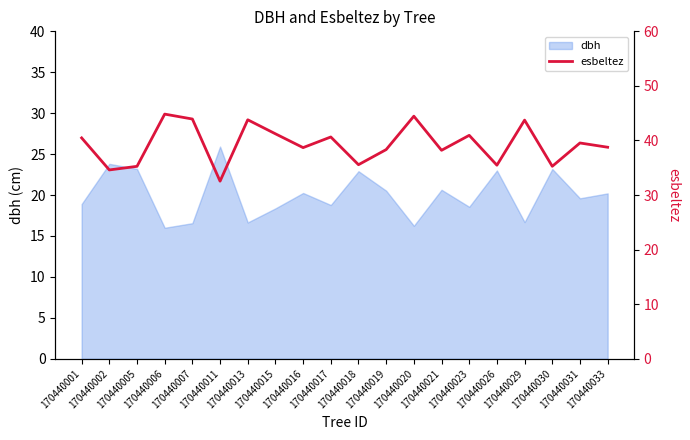

What is the greatest value displayed?

44.8